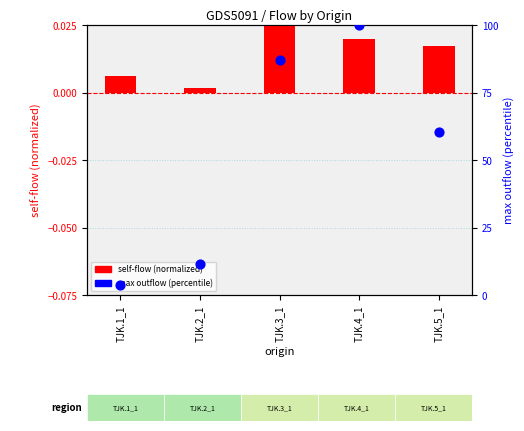

Between TJK.3_1 and TJK.5_1, which is larger?

TJK.3_1